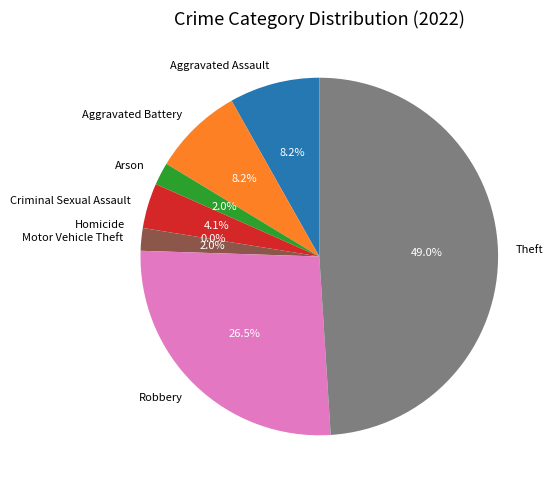

Does Theft account for over 50% of the chart?

No